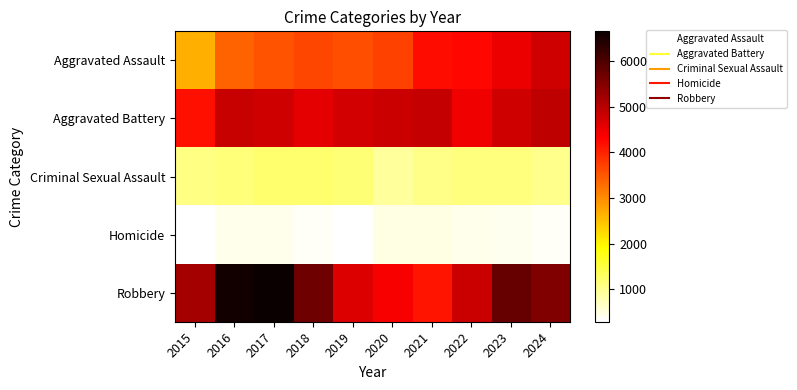

Which series has the largest range (max minus min)?

Robbery